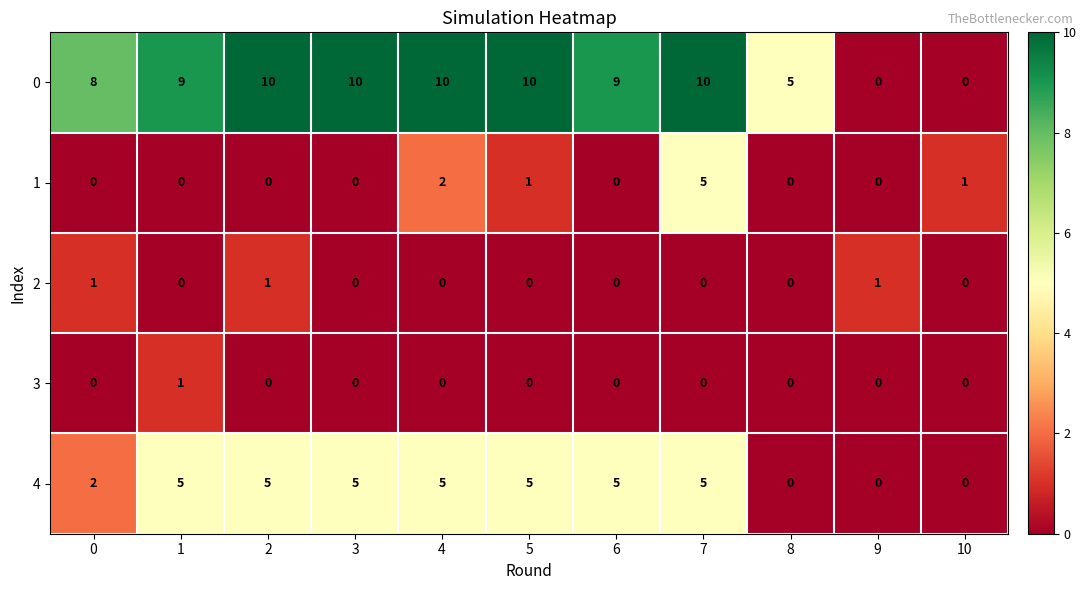

What is the total value across all series at 2?

16